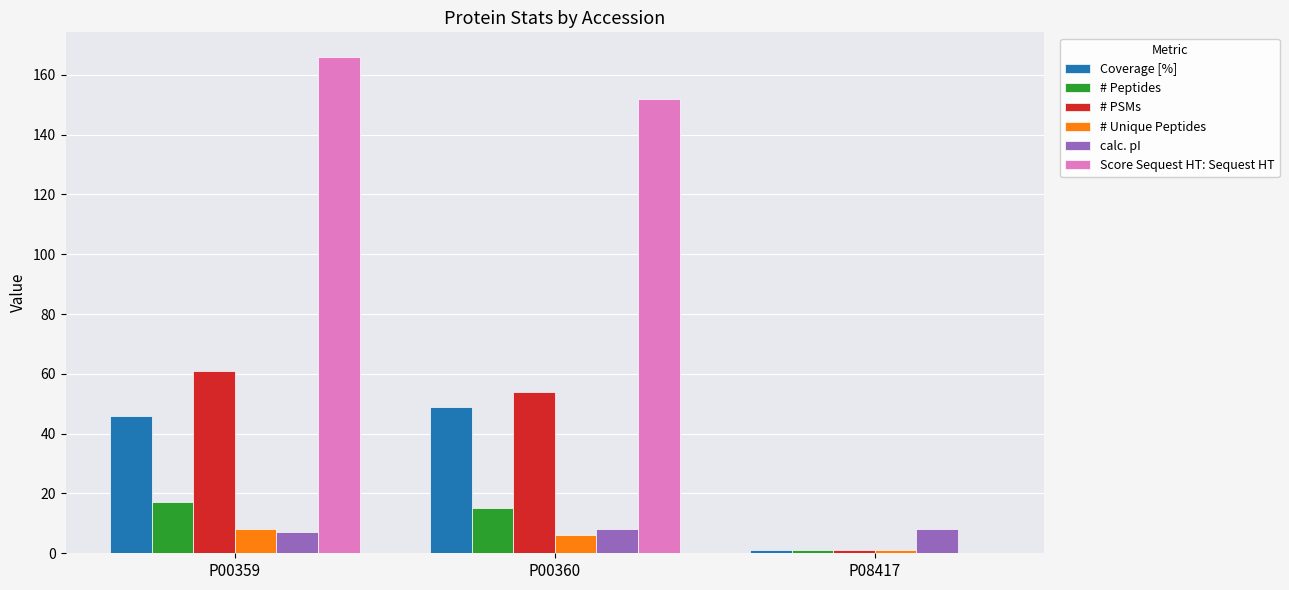

What is the sum of the # Unique Peptides values at P00359 and P00360?

14.0